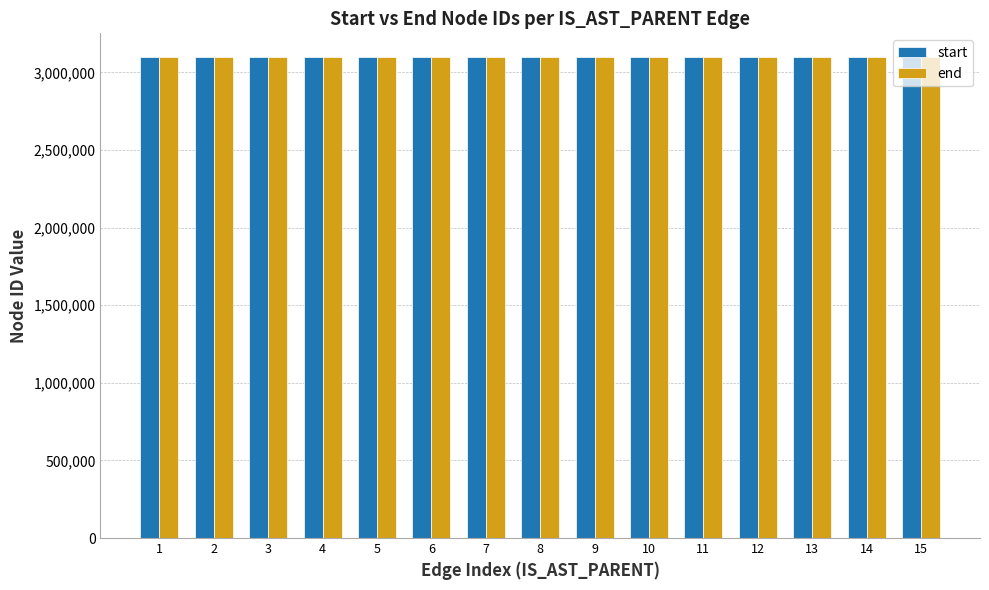

What is the value of the end bar at the 11th from the left?

3097149